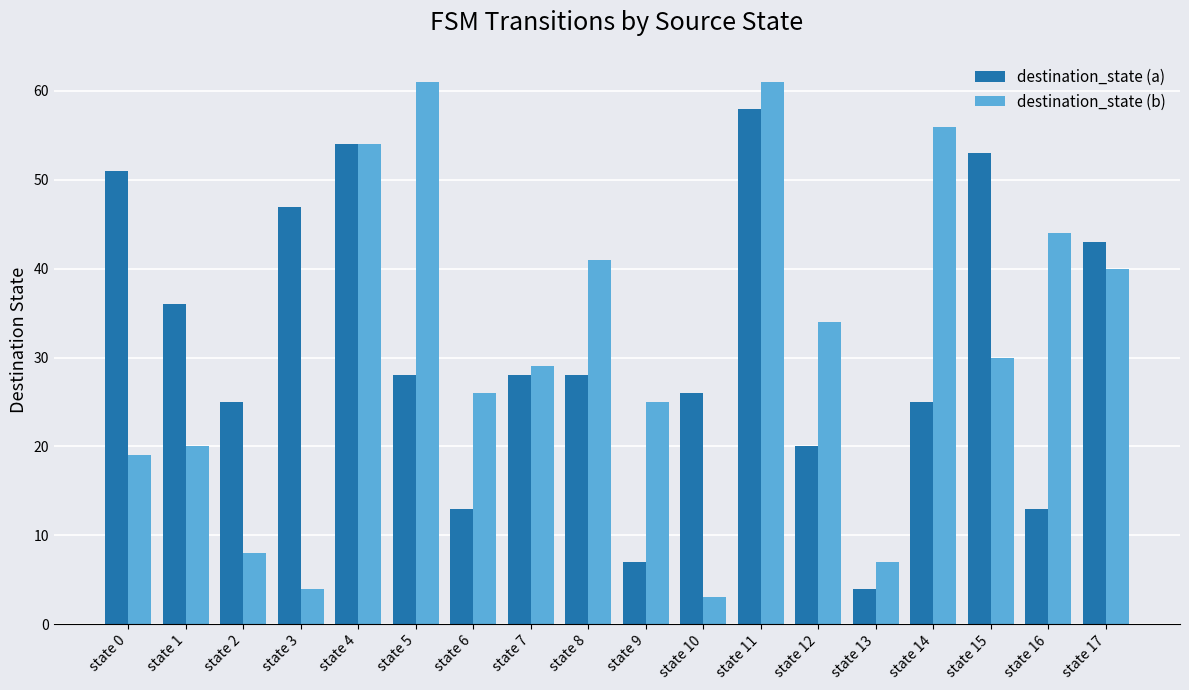

Is the value of destination_state (b) at state 9 greater than the value of destination_state (a) at state 3?

No